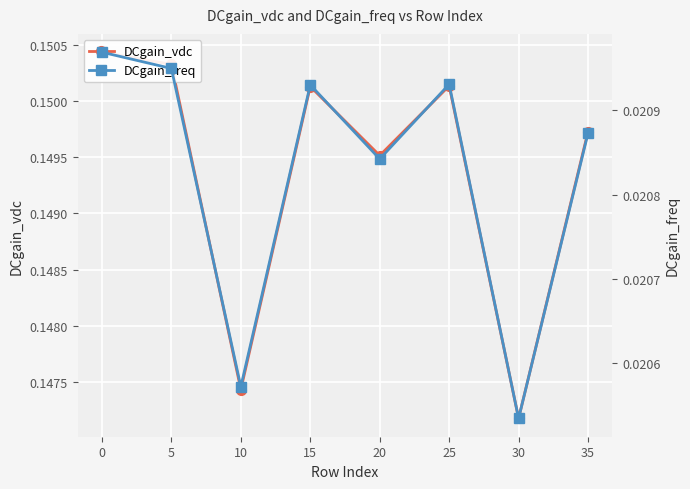

How many data points does each series have?

8